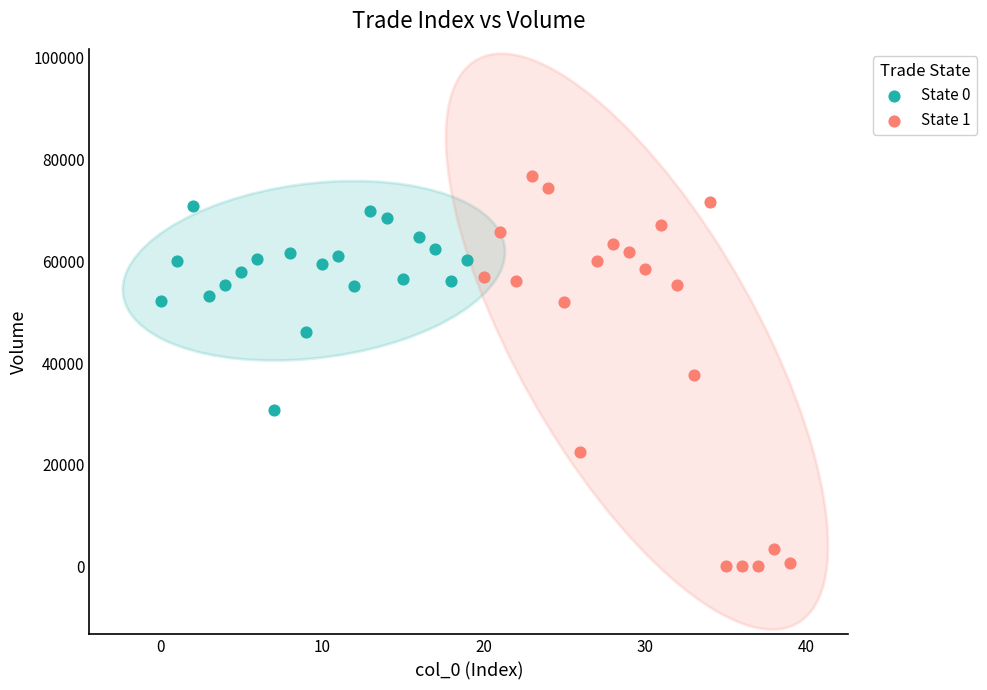

Which series reaches the minimum Y coordinate?

State 1